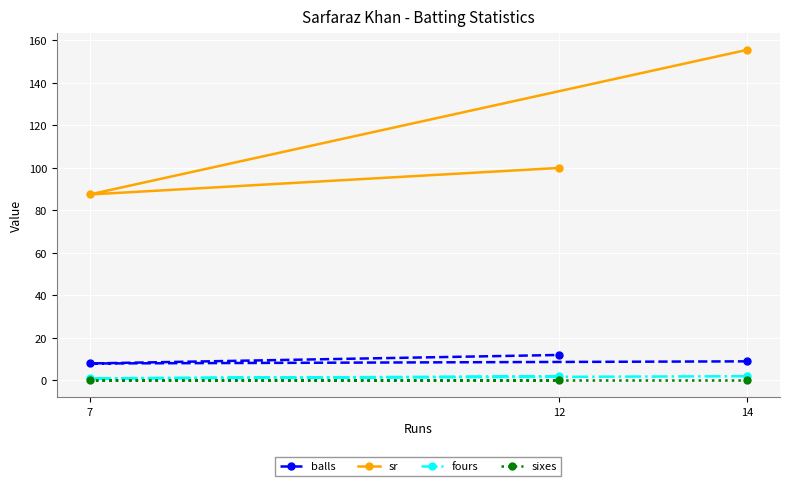

Reading right to left, what are all the values shown in this chart?

balls: 14=9.0	12=12.0	7=8.0
sr: 14=155.6	12=100.0	7=87.5
fours: 14=2.0	12=2.0	7=1.0
sixes: 14=0.0	12=0.0	7=0.0